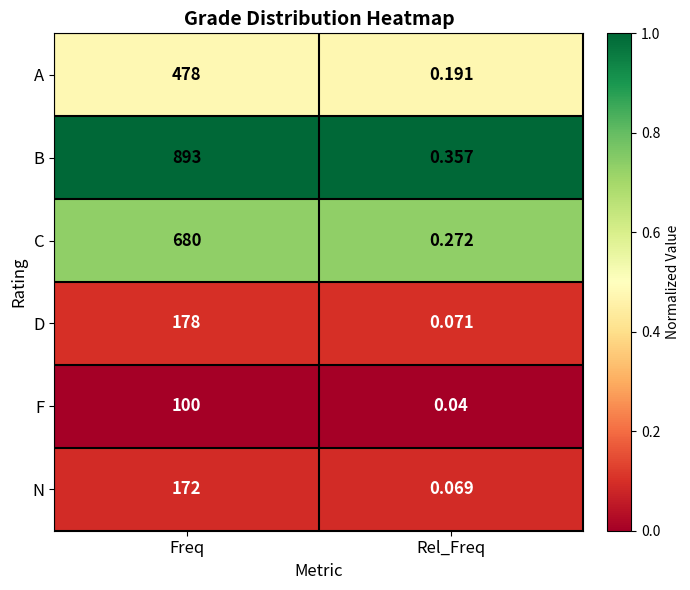

Which category has the lowest value across all series?

Rel_Freq